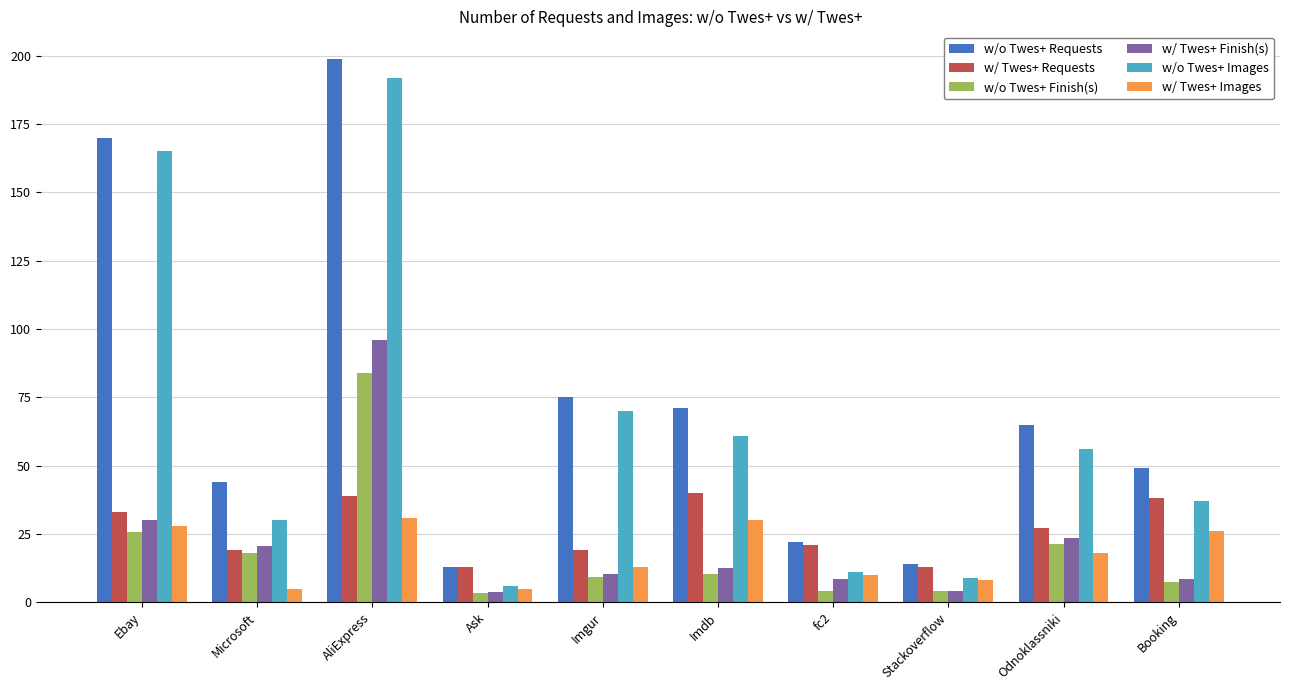

What is the difference between the highest and lowest values at AliExpress?

168.0